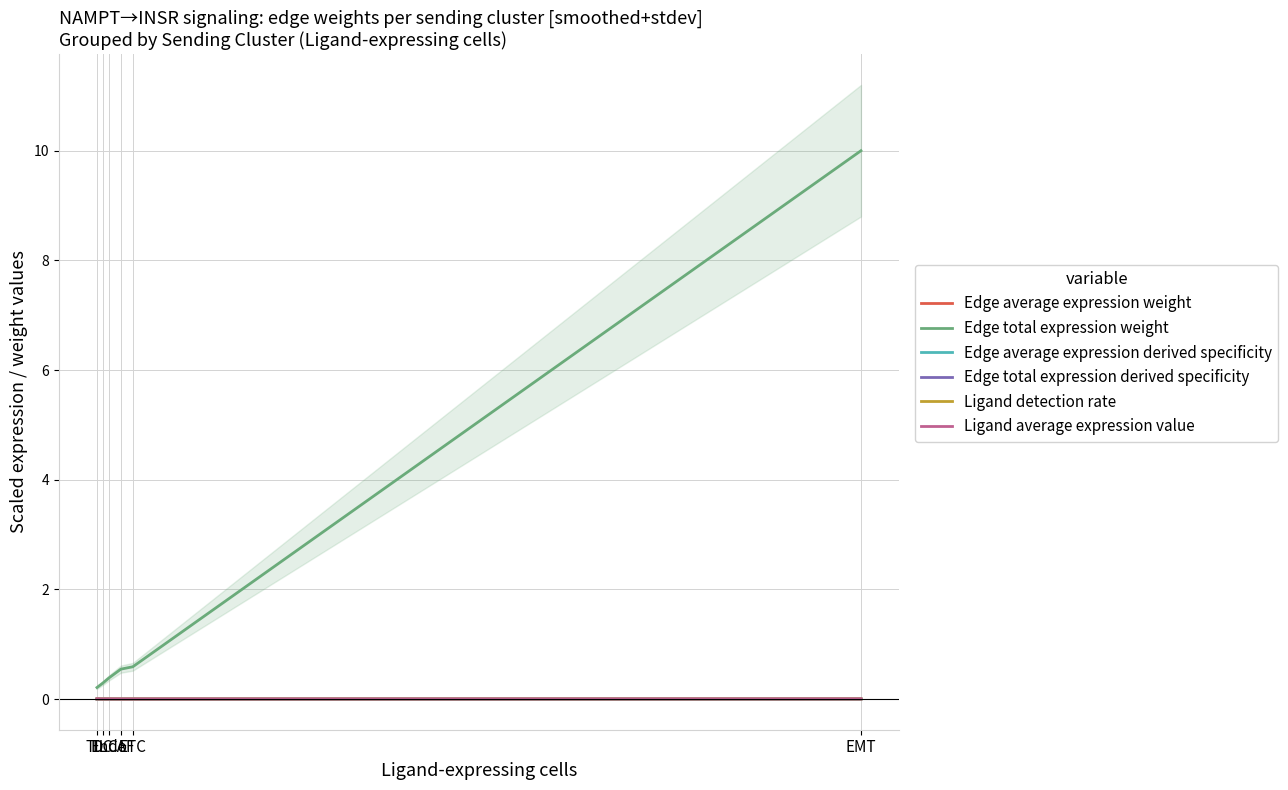

At which category does Ligand detection rate reach its first local peak?

Endo